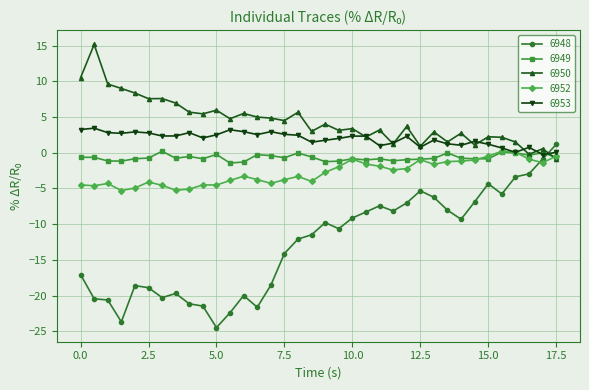

Which series has the largest total across all categories?

6950